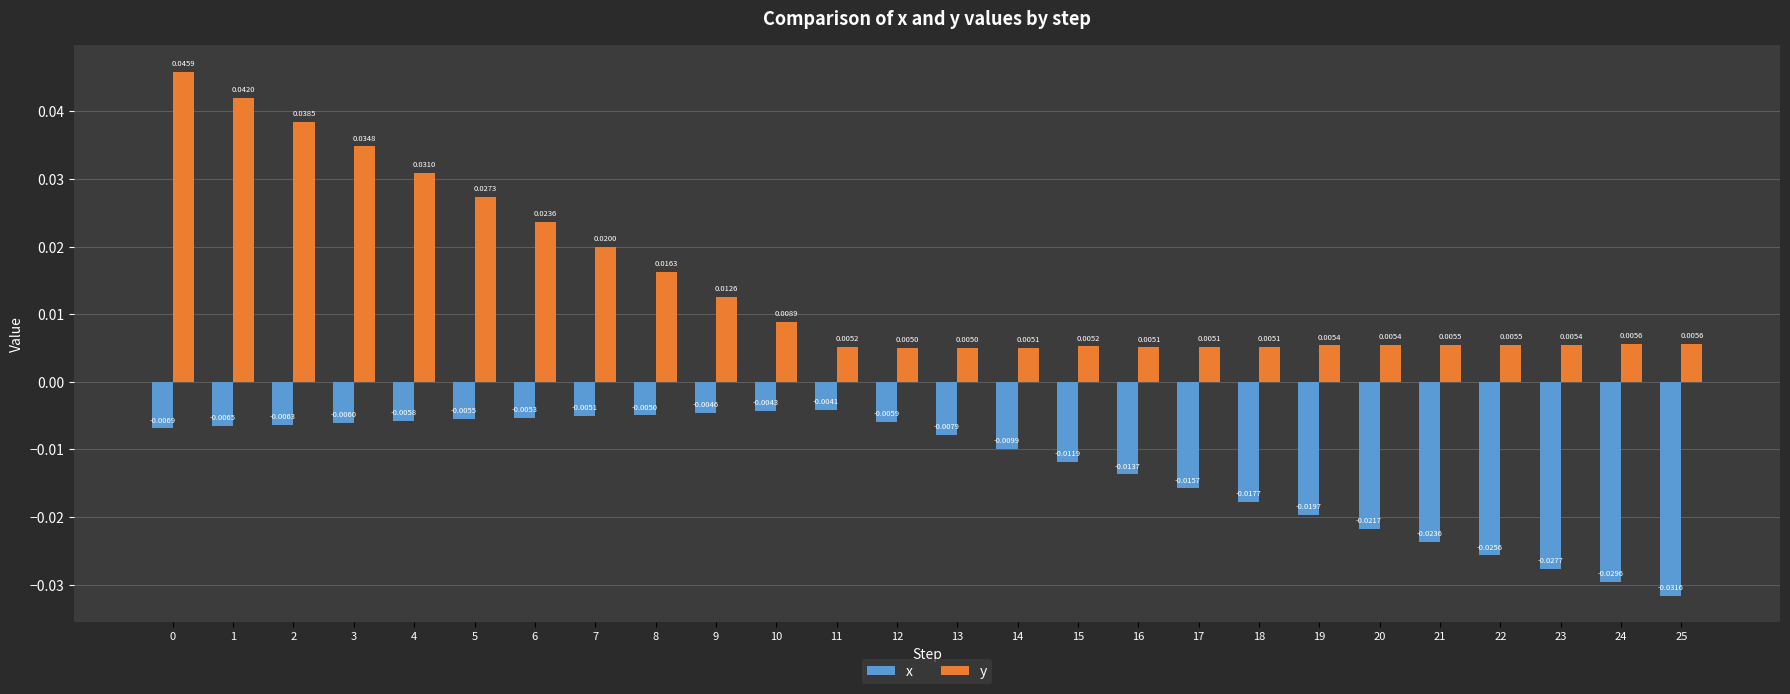

Which series has the widest spread of values?

y